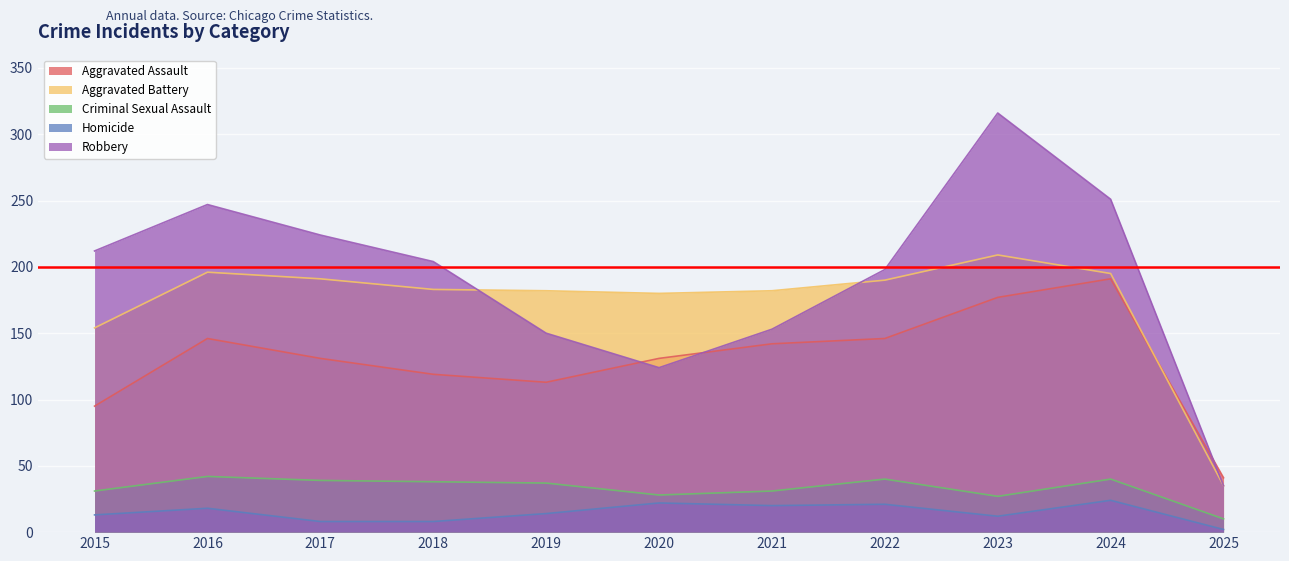

Reading left to right, extract all data points from this chart.

Aggravated Assault: 2015=95	2016=146	2017=131	2018=119	2019=113	2020=131	2021=142	2022=146	2023=177	2024=191	2025=41
Aggravated Battery: 2015=154	2016=196	2017=191	2018=183	2019=182	2020=180	2021=182	2022=190	2023=209	2024=195	2025=35
Criminal Sexual Assault: 2015=31	2016=42	2017=39	2018=38	2019=37	2020=28	2021=31	2022=40	2023=27	2024=40	2025=10
Homicide: 2015=13	2016=18	2017=8	2018=8	2019=14	2020=22	2021=20	2022=21	2023=12	2024=24	2025=2
Robbery: 2015=212	2016=247	2017=224	2018=204	2019=150	2020=124	2021=153	2022=198	2023=316	2024=251	2025=35